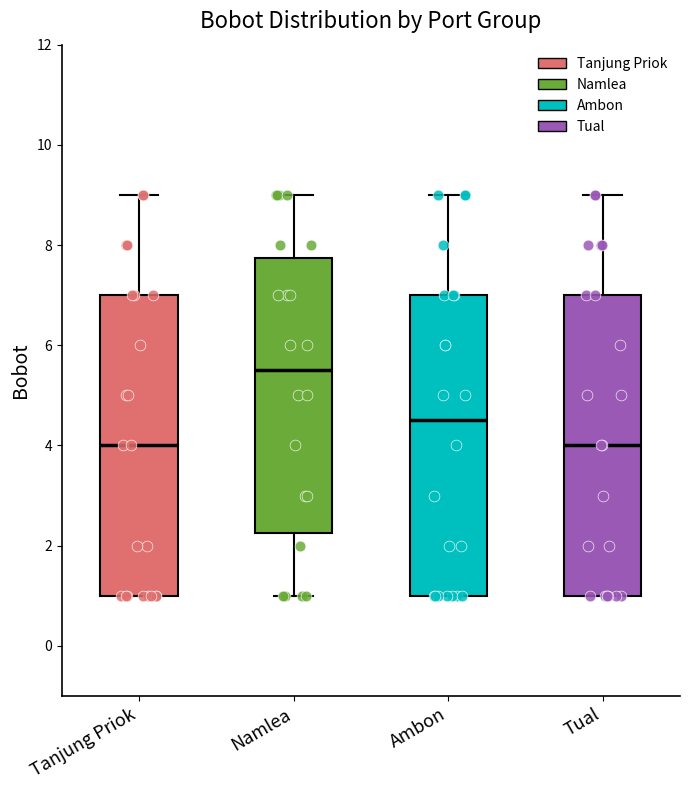

Reading left to right, read every box against the y-axis: the position of its median line, the range the box covers, and the ends of its whiskers. The values are not printed on the chart, so give them approximately, as read against the axis.

Tanjung Priok: median 4.0, box 1.0 to 7.0, whiskers 1.0 to 9.0
Namlea: median 5.6, box 2.2 to 7.8, whiskers 1.0 to 9.0
Ambon: median 4.6, box 1.0 to 7.0, whiskers 1.0 to 9.0
Tual: median 4.0, box 1.0 to 7.0, whiskers 1.0 to 9.0